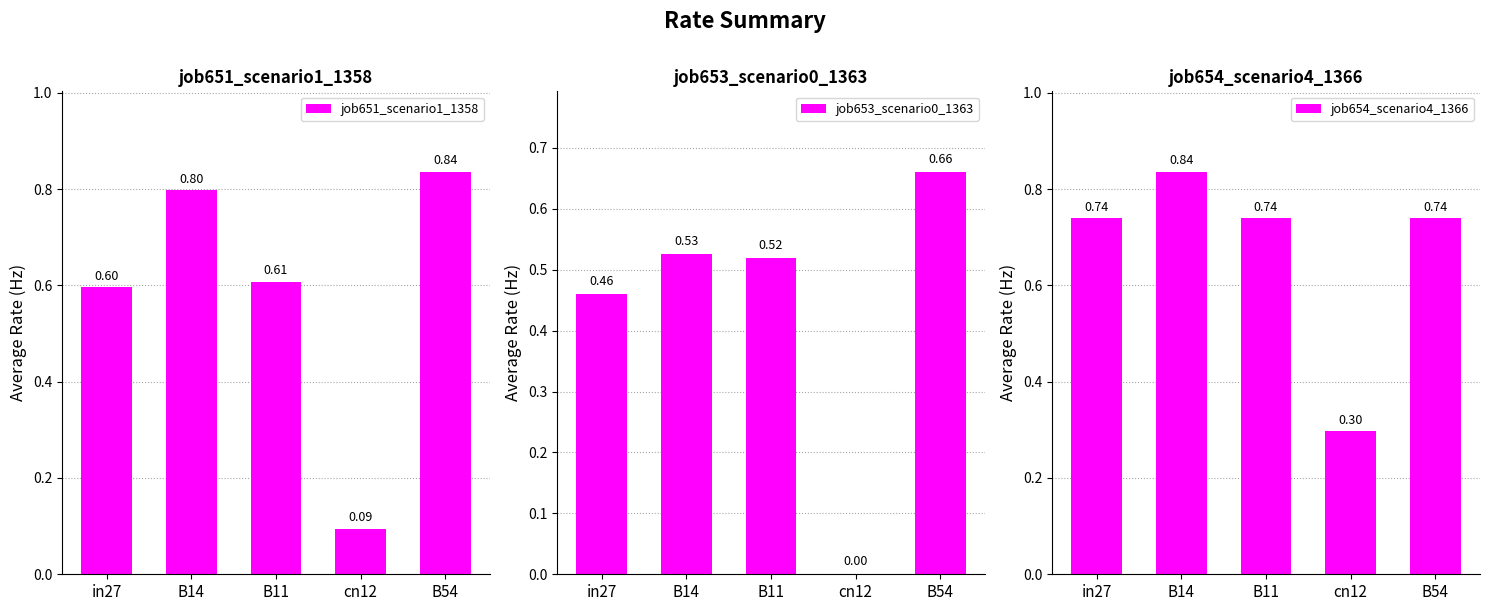

How many job653_scenario0_1363 values are between 0 and 1?

5